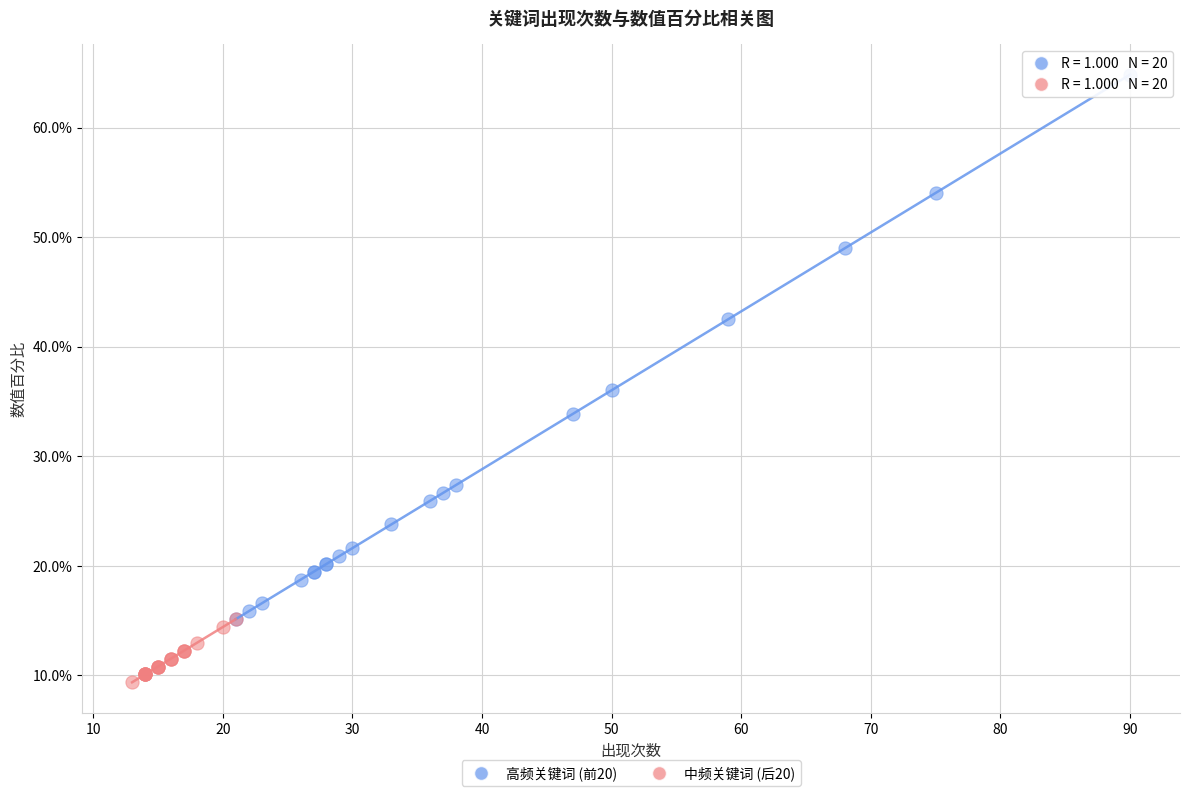

Which series has the widest spread of Y values?

高频关键词 (前20)